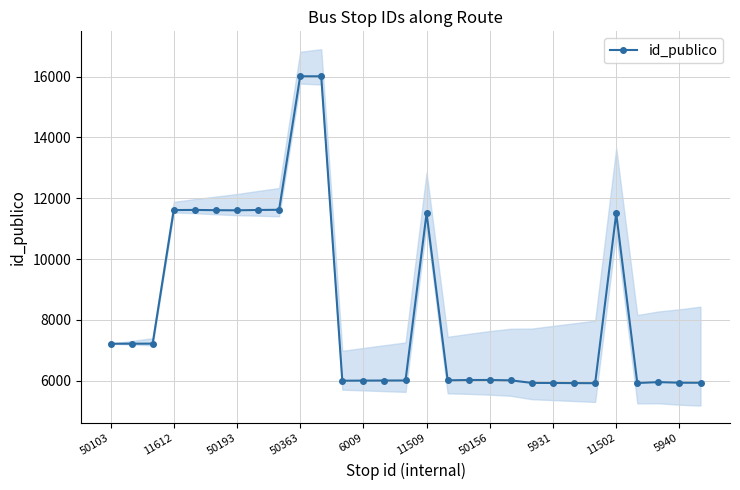

What is the maximum value shown in the chart?

16008